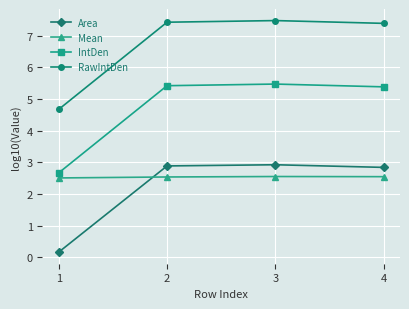

What is the maximum value for Area?

2.9